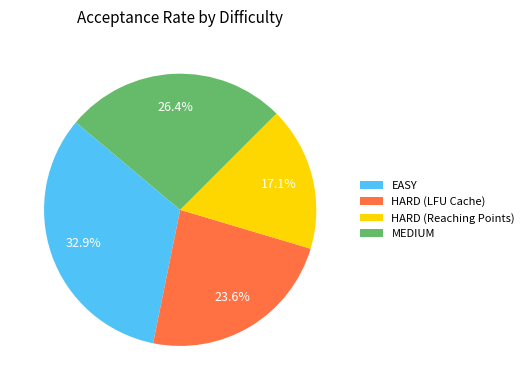

Does HARD (Reaching Points) represent more than half of the total?

No